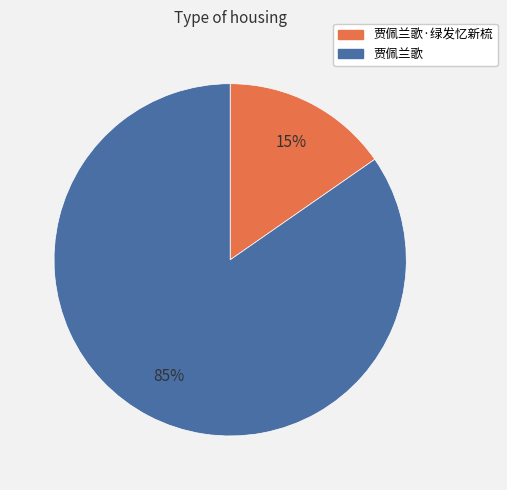

To the nearest percent, what is the average slice percentage?

50%